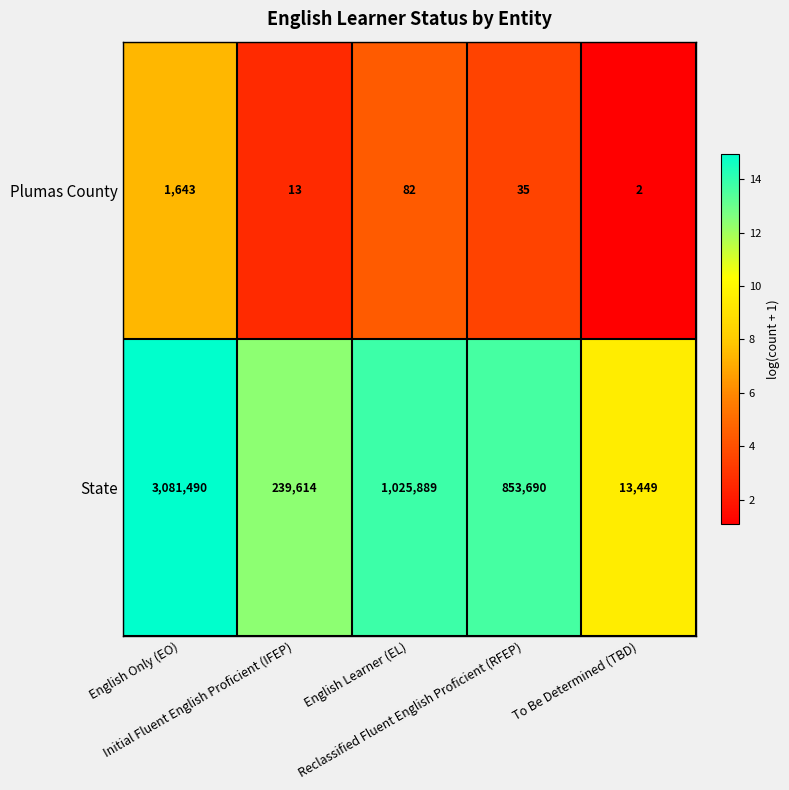

At To Be Determined (TBD), list the series in order from smallest to largest.

Plumas County, State